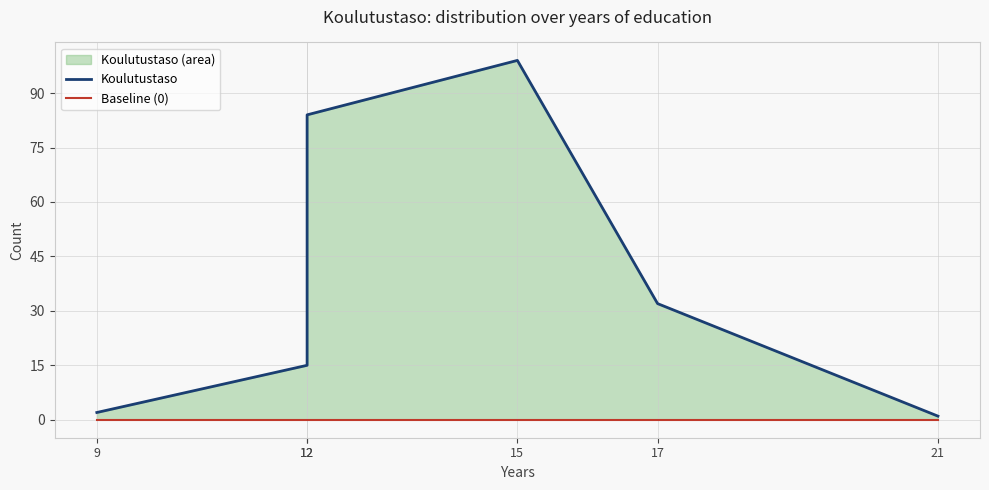

What is the spread (max minus min) of values at 9?

2